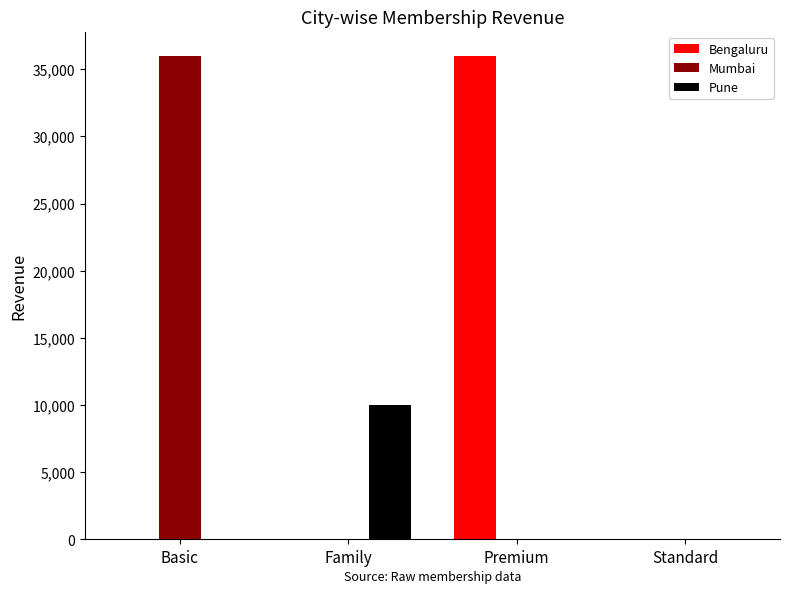

Count the number of data series in this chart.

3